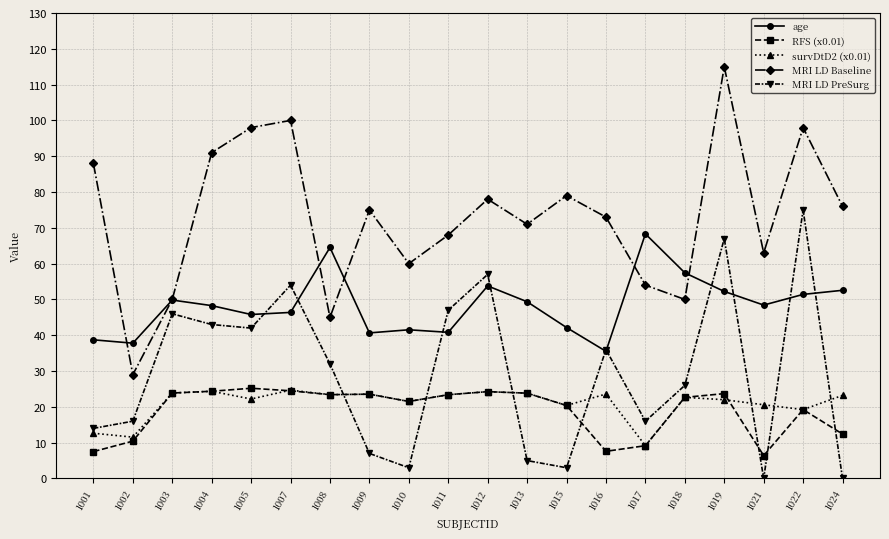

What is the greatest value displayed?

115.0